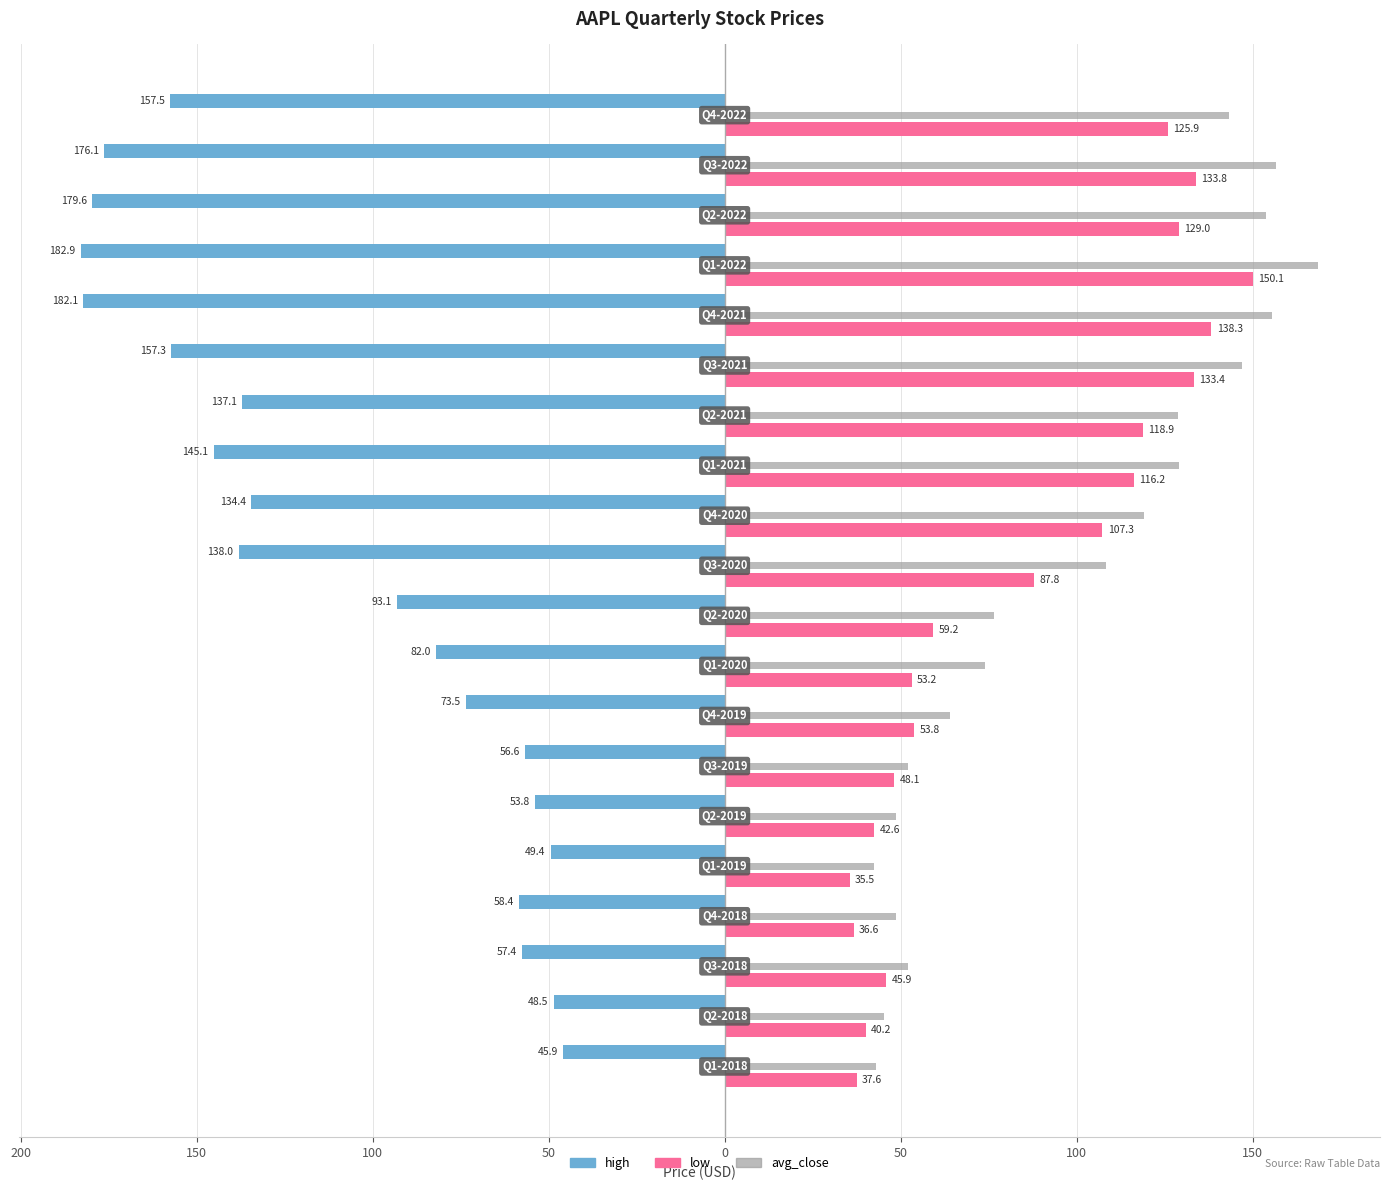

What are all the series names shown in the legend?

high, low, avg_close